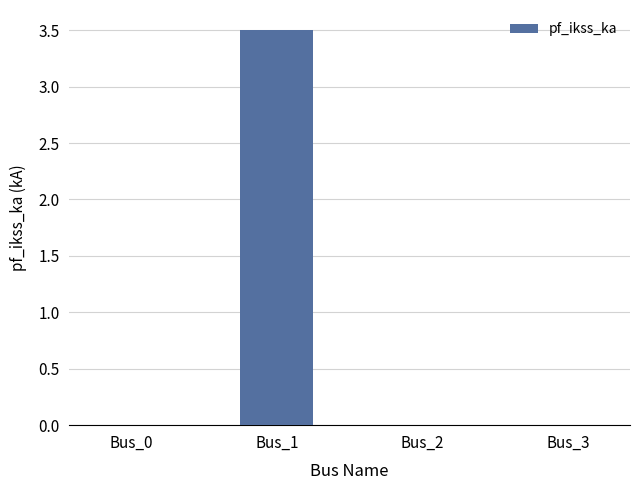

How many data points does each series have?

4